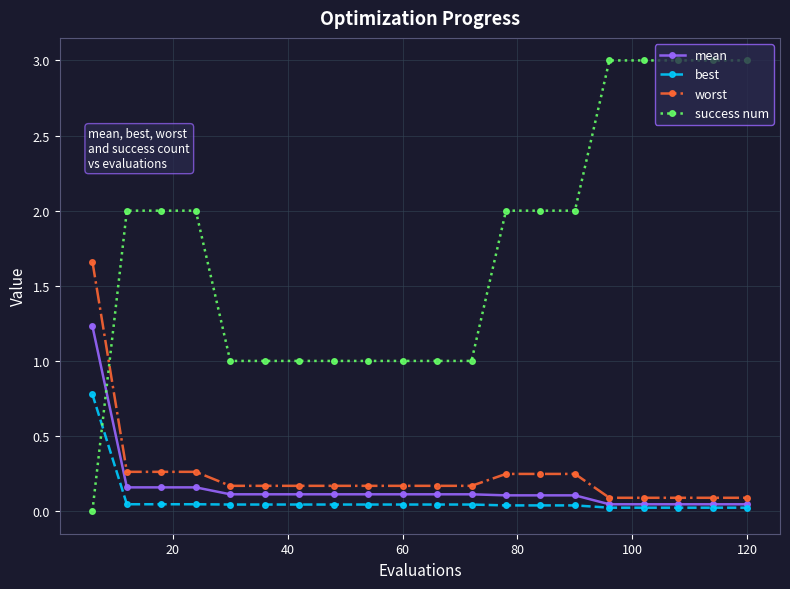

True or false: worst and success num cross at least once.

True